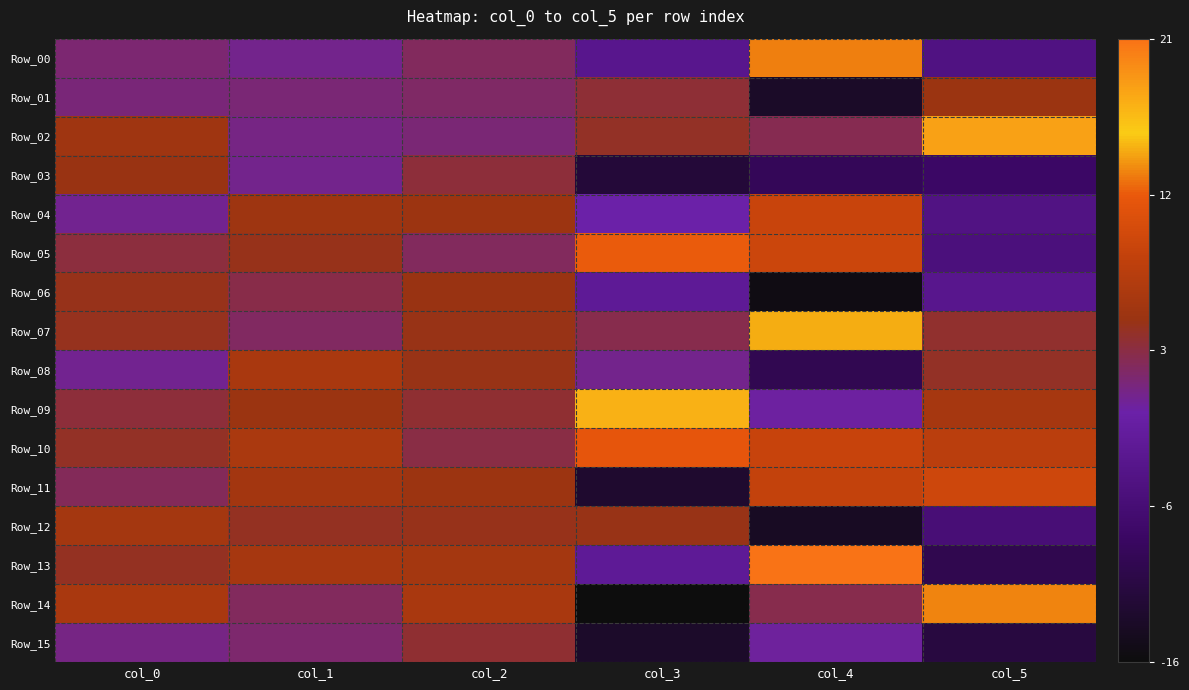

Which category has the lowest value across all series?

col_3